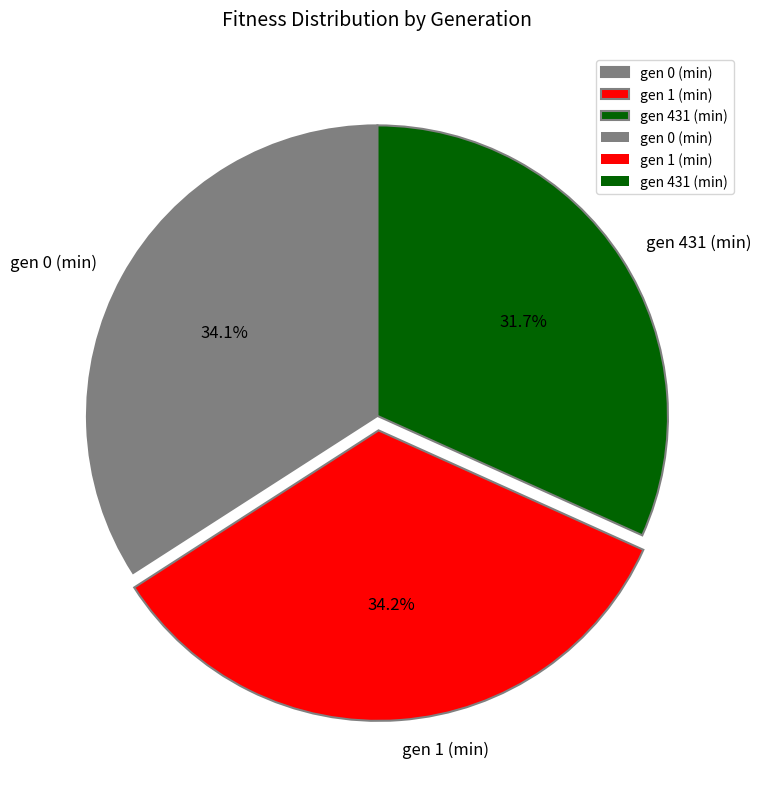

Is it true that gen 431 (min) is 32% of the pie?

True